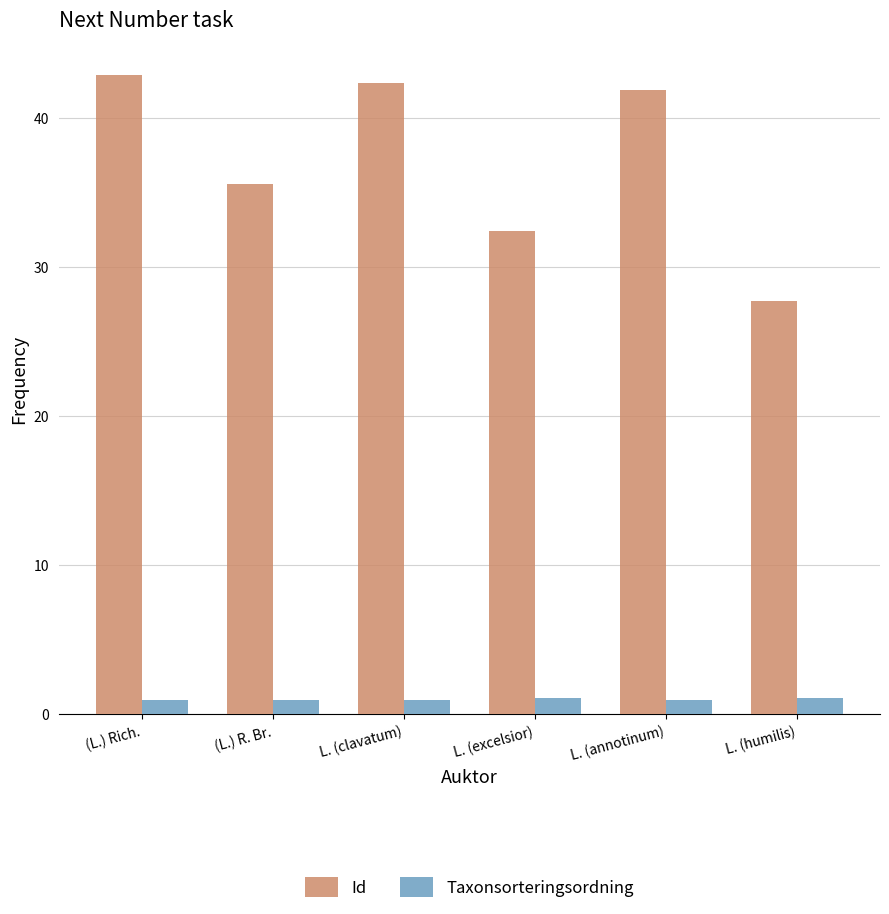

What is the spread (max minus min) of values at L. (humilis)?

26.6